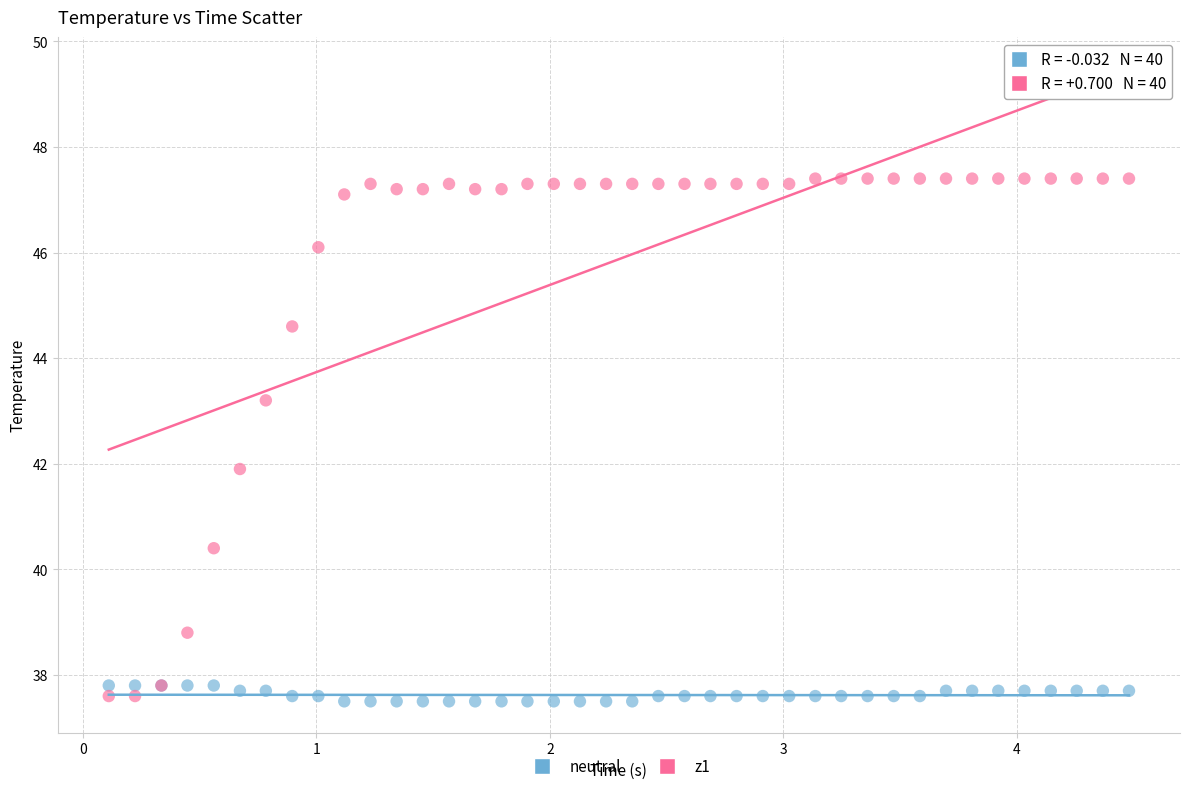

Which series has the largest Y range (max minus min)?

z1